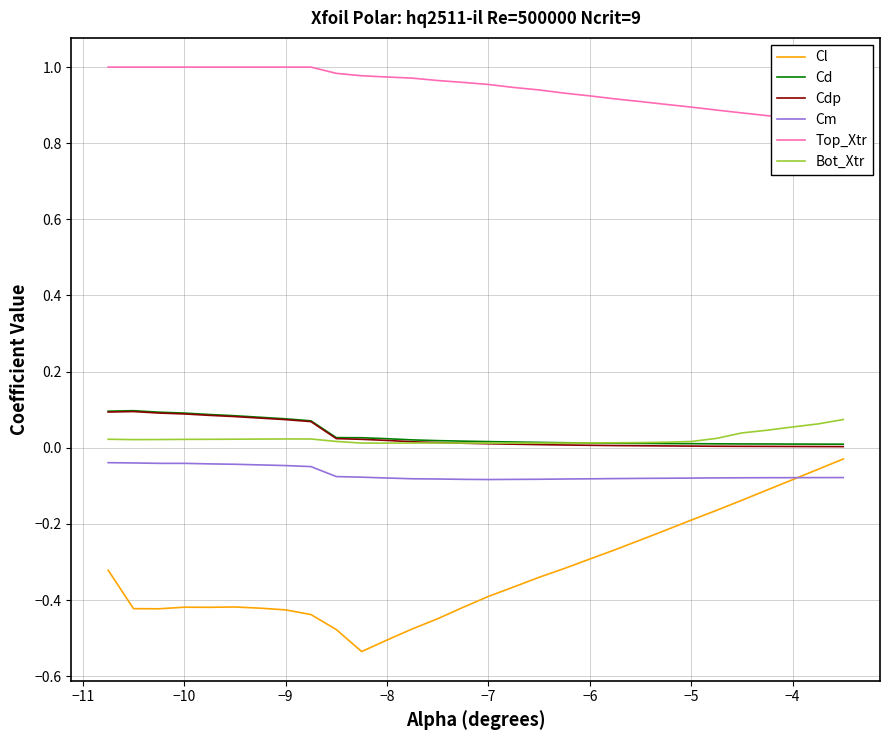

The Bot_Xtr series shows 0.0 at −5. True or false?

True